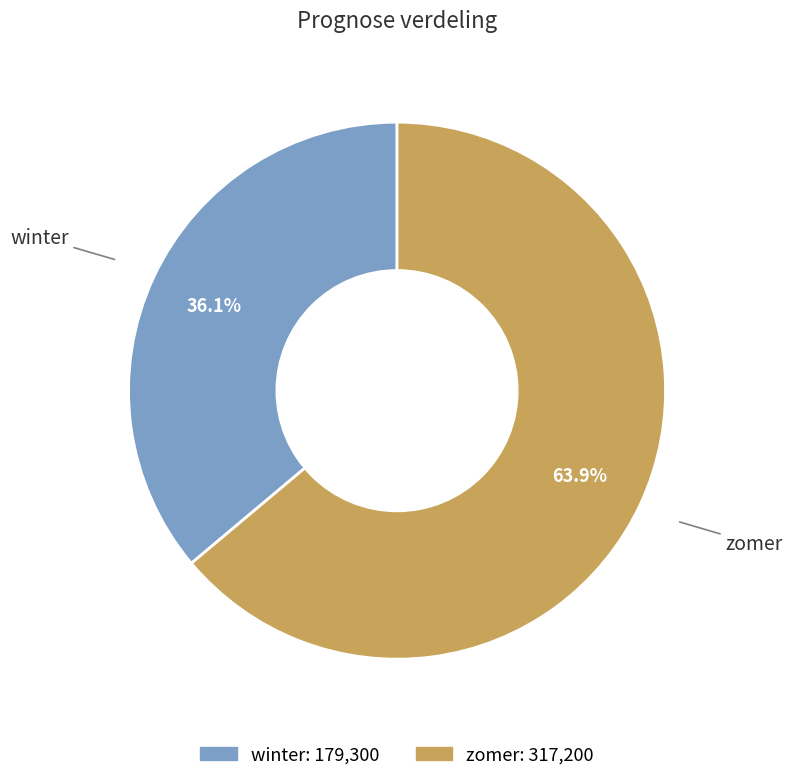

Which category has the biggest portion of the pie?

zomer